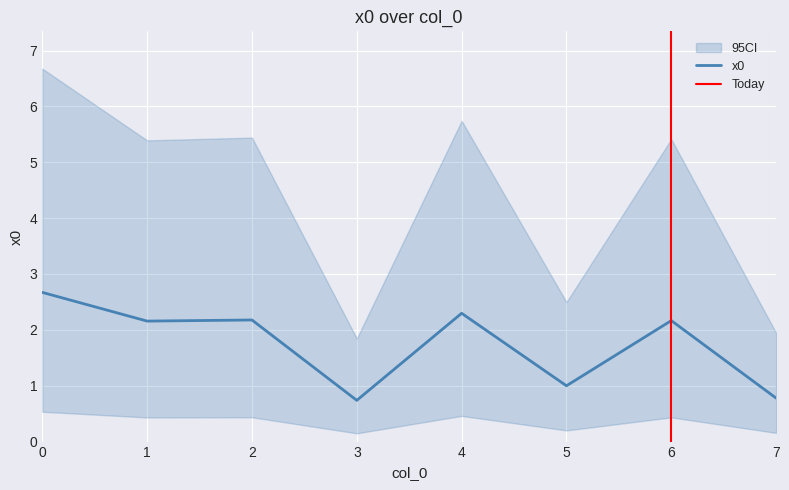

How many lines are shown in the chart?

1